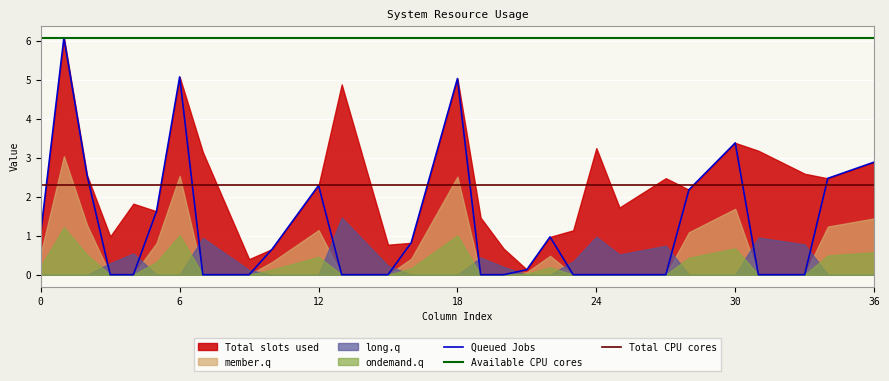

Which series has the widest spread of values?

Queued Jobs